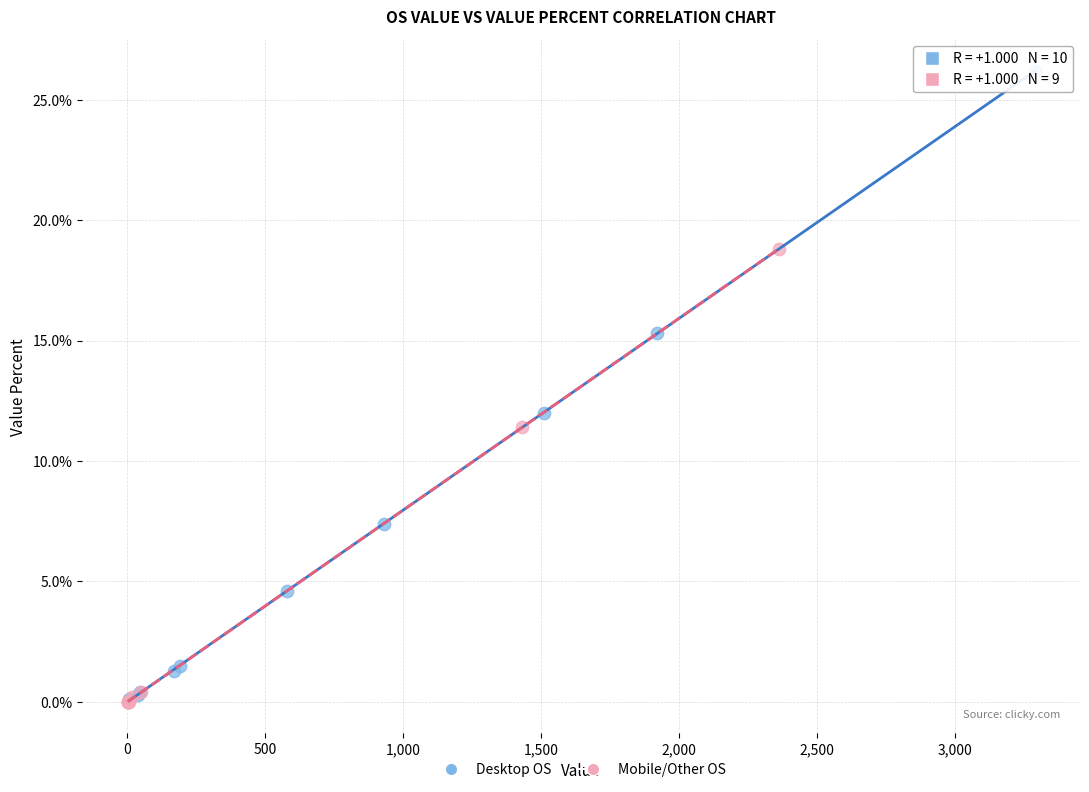

Which series reaches the maximum Y coordinate?

Desktop OS